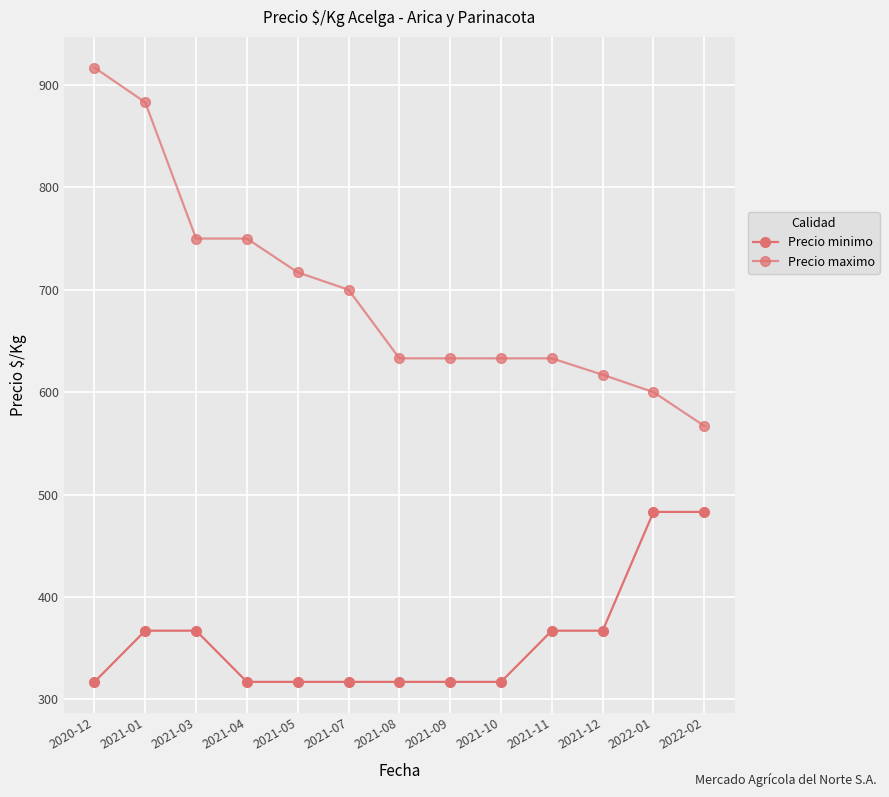

Does the chart have visible grid lines?

Yes